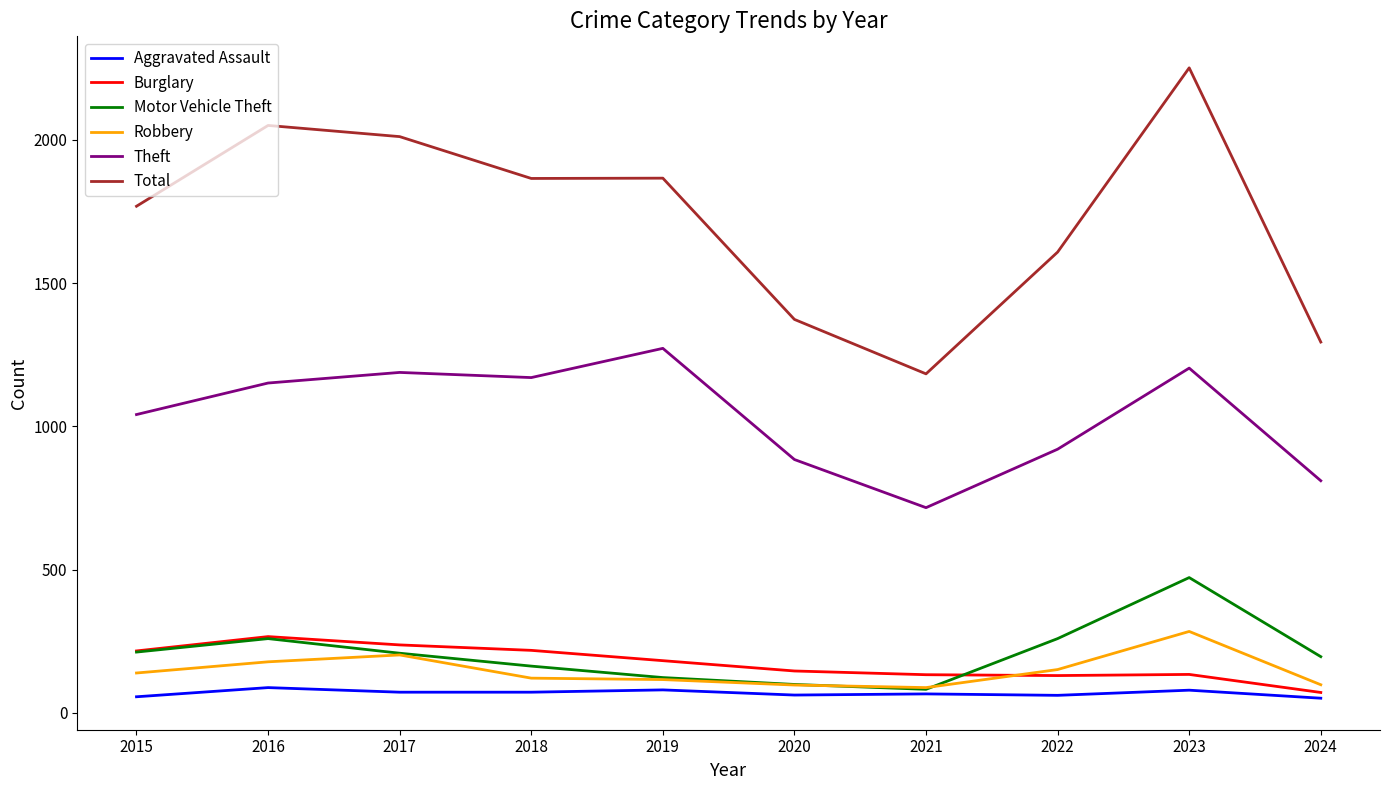

What is the highest value of the Aggravated Assault series?

88